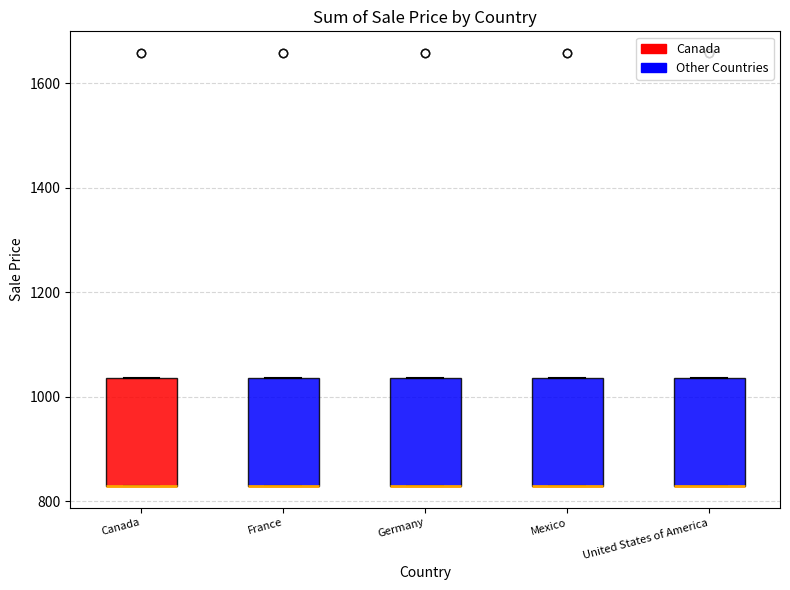

Where is the lower edge of the box for Mexico on the y-axis? The values are not printed on the chart, so give them approximately, as read against the axis.

820